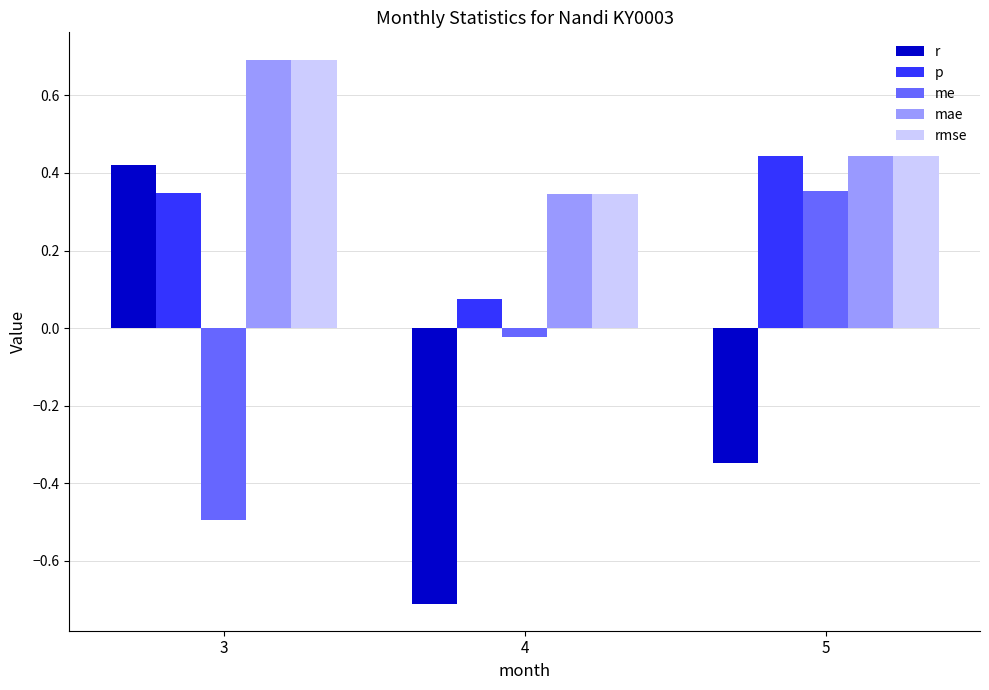

At how many categories does at least one series exceed 0?

3